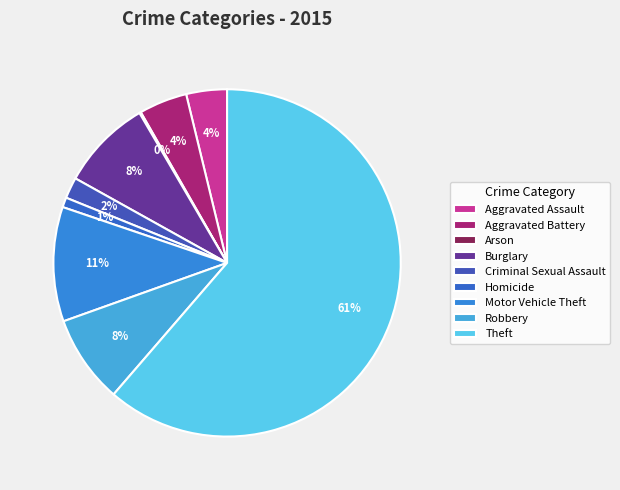

Combined, what portion of the pie is Homicide and Burglary?

9.4%